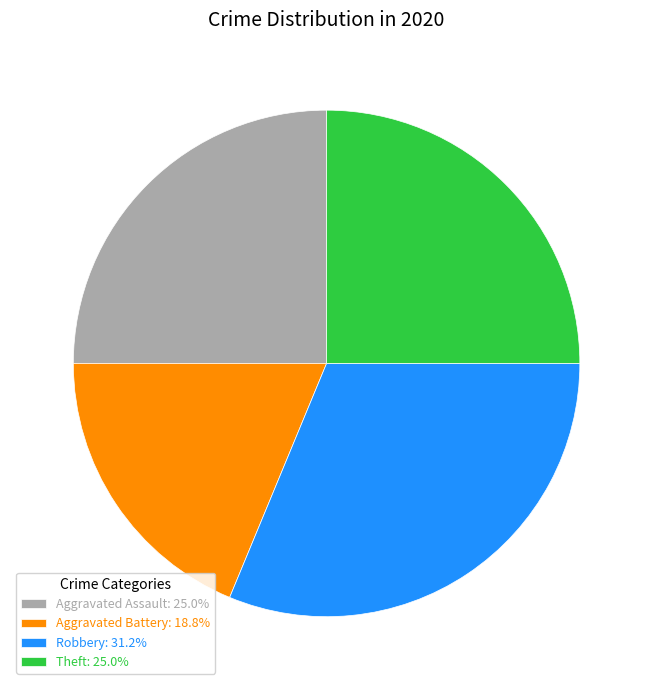

The Aggravated Battery slice represents 30% of the pie. True or false?

False